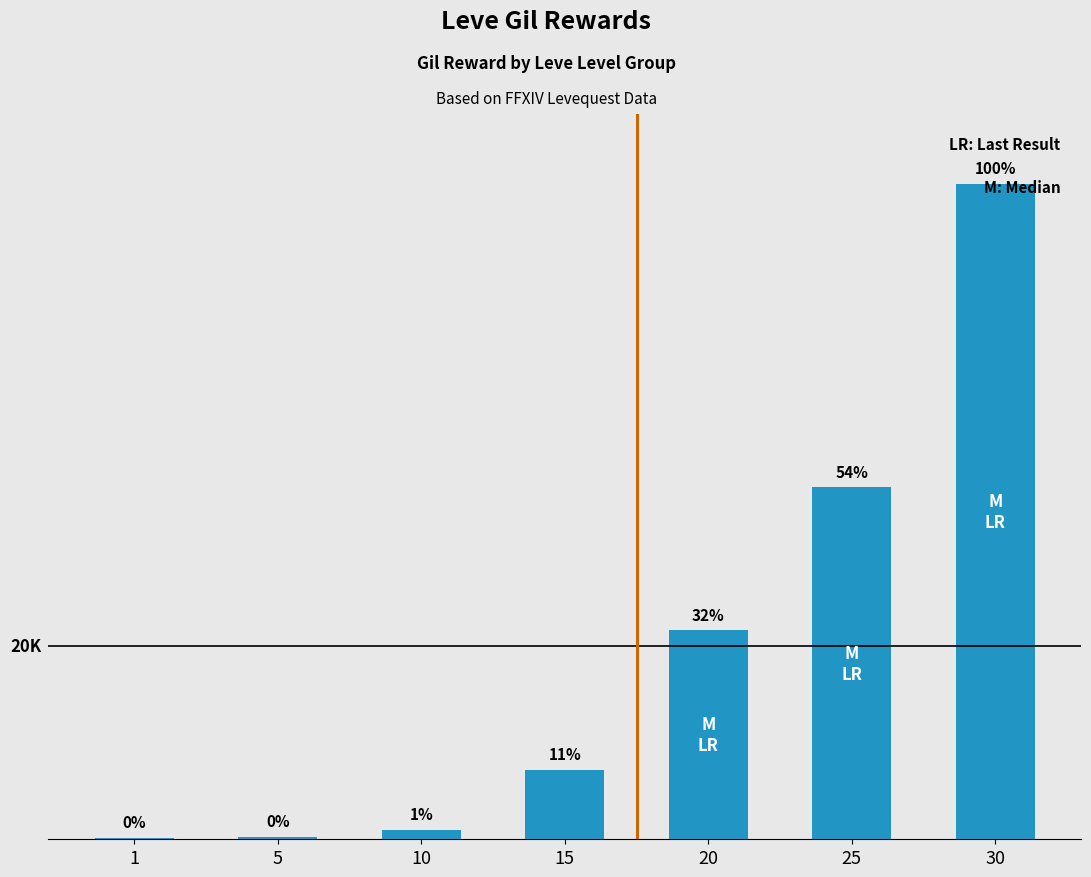

What is the sum of the values at 30 and 20?

89330